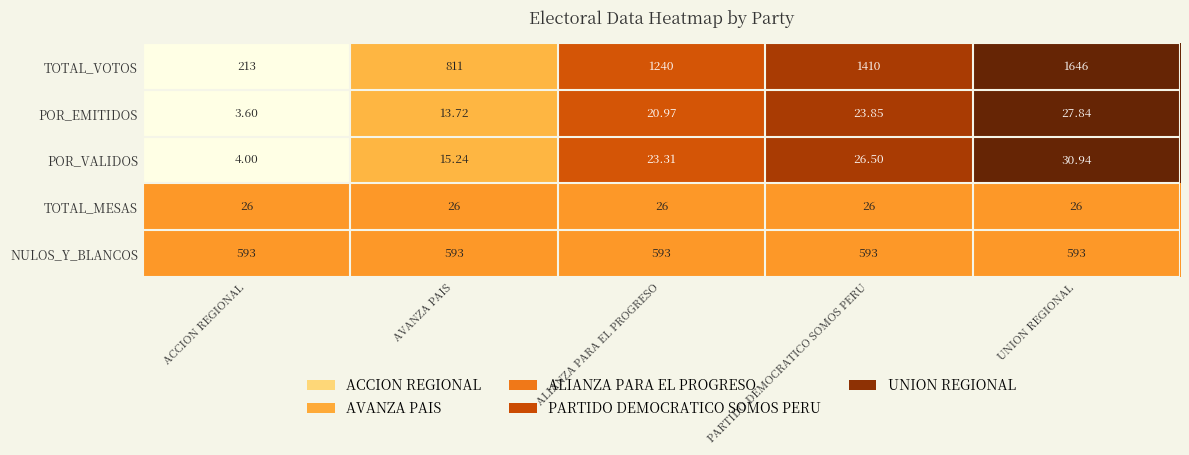

Where does the POR_VALIDOS series first go above 23?

ALIANZA PARA EL PROGRESO